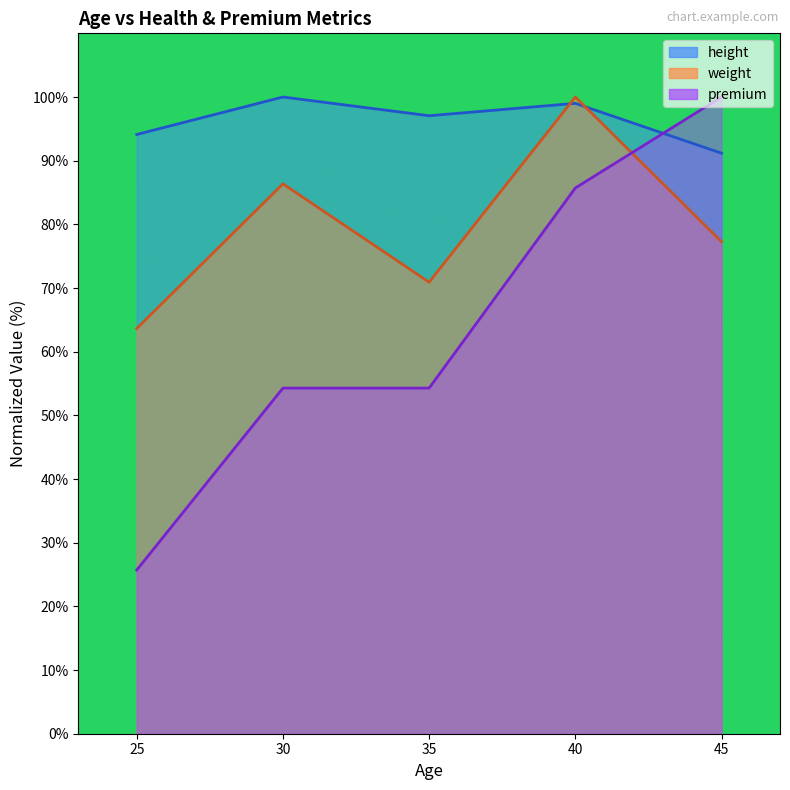

What is the difference between the maximum and minimum values in the weight series?

36.4